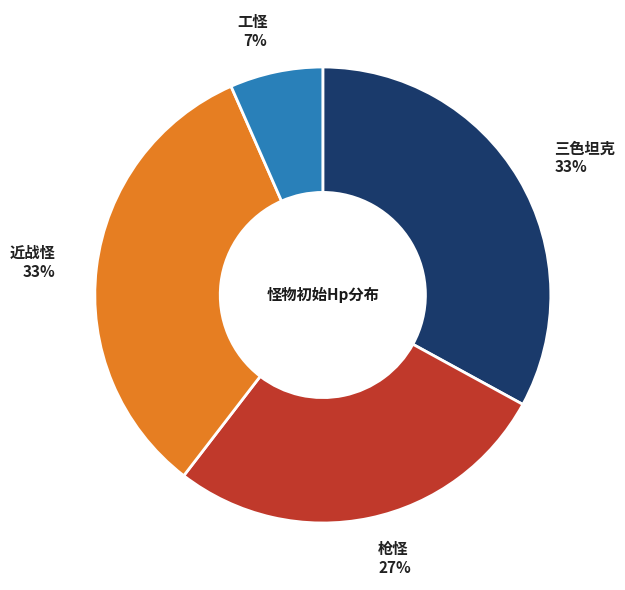

Between 三色坦克 and 枪怪, which is larger?

三色坦克